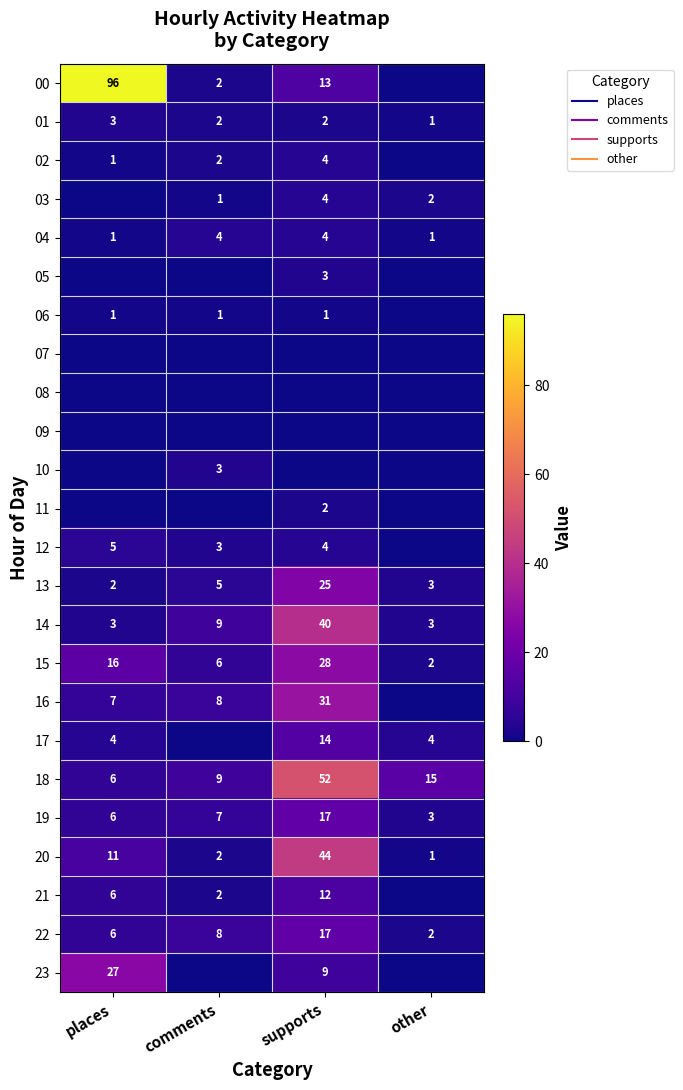

Where is 15 nearest to the value 15?

places